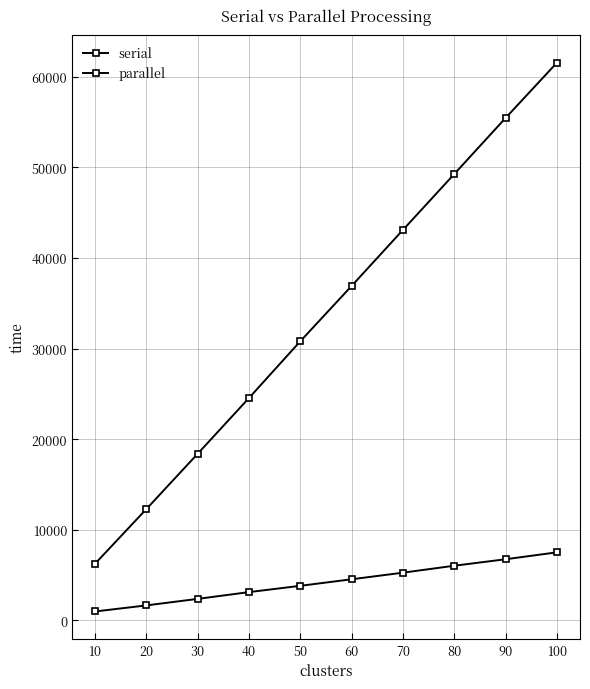

What is the difference between the serial values at 40 and 10?

18306